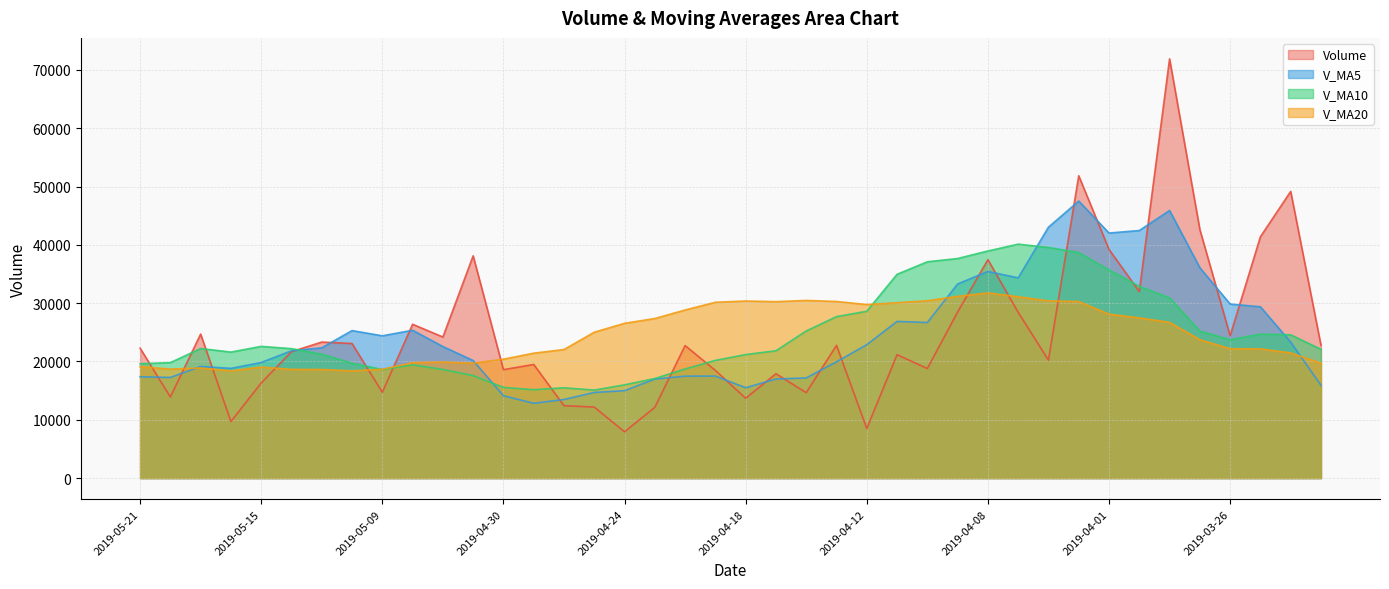

Where does the v_ma10 series first go above 22201?

2019-05-17